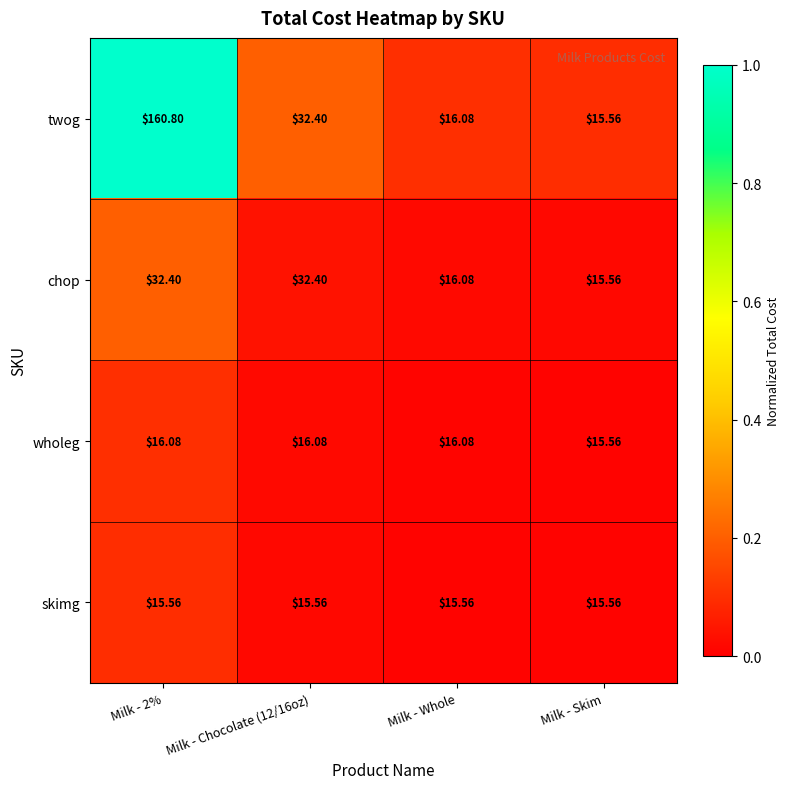

Which series changed the most between Milk - 2% and Milk - Chocolate (12/16oz)?

twog